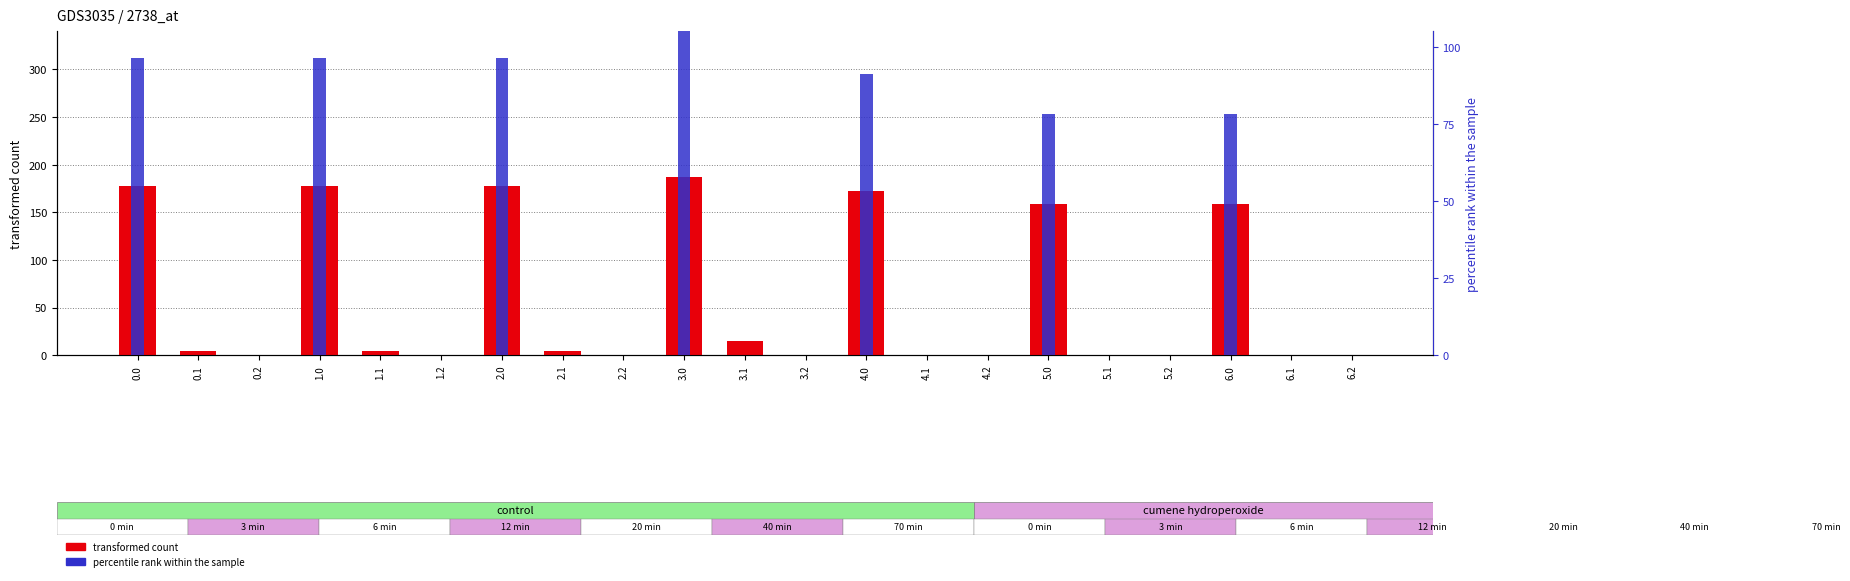

Rank the series by their average value, from highest to lowest.

transformed count, percentile rank within the sample